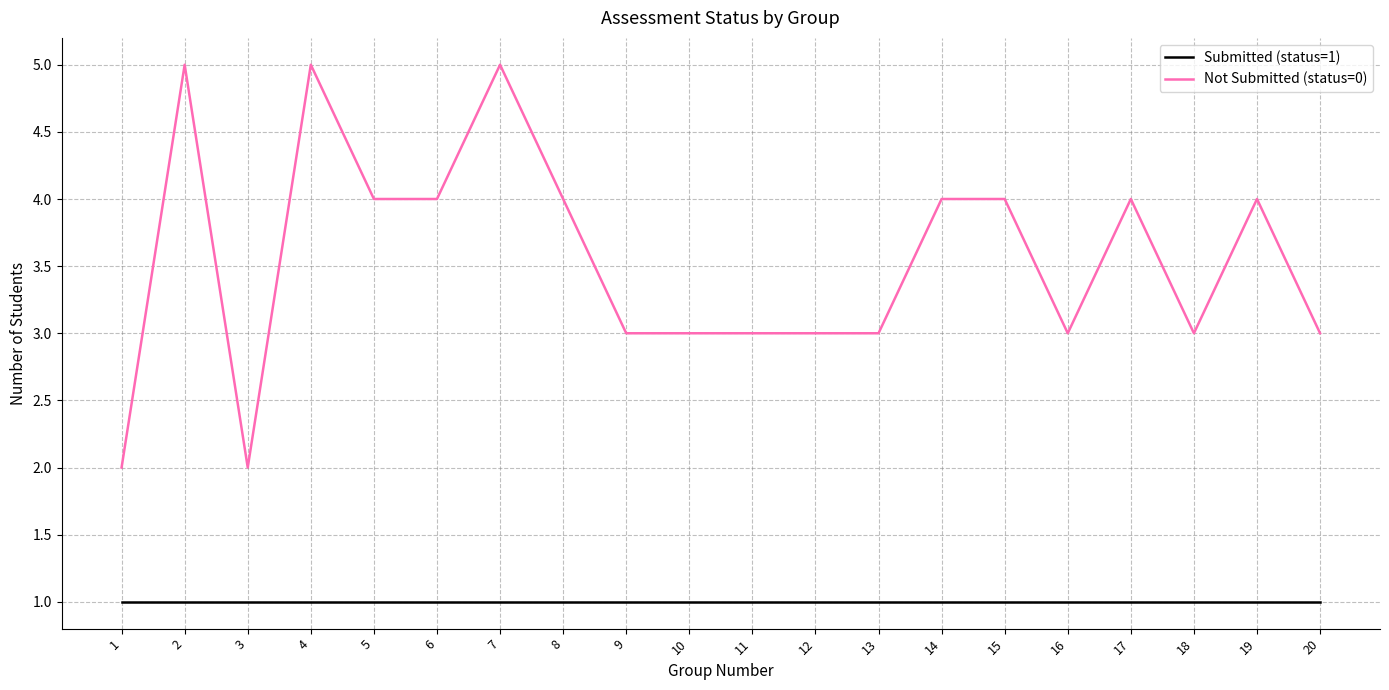

What is the difference between the maximum and second lowest values in the Not Submitted (status=0) series?

3